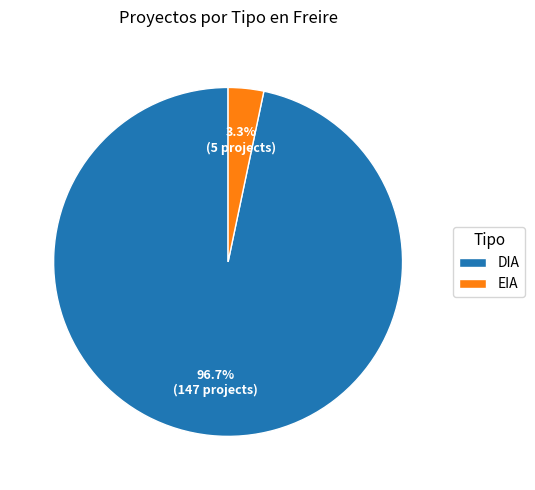

To the nearest percent, what portion does EIA represent?

3%